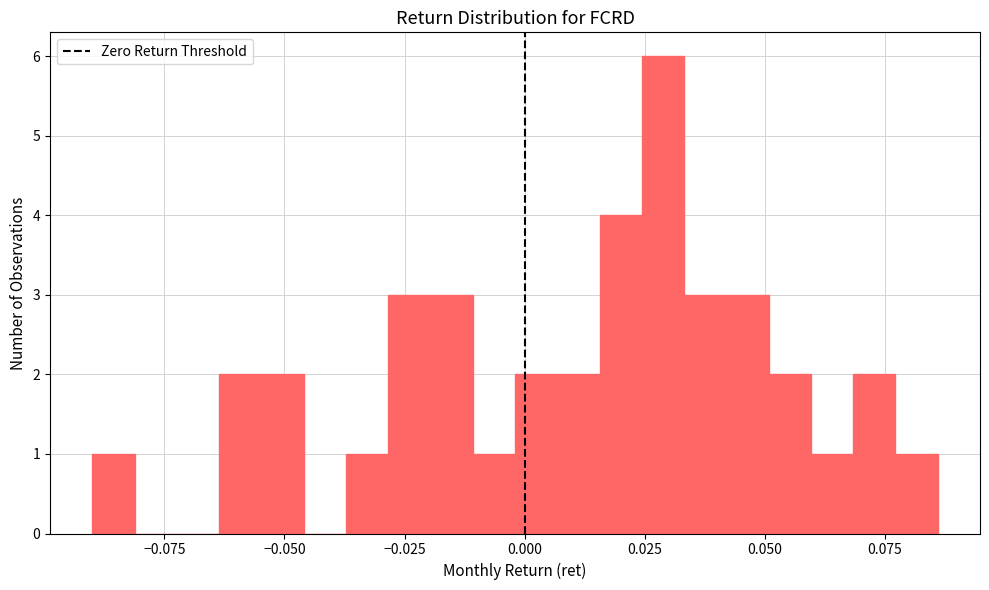

Around what value on the x-axis is the tallest bar? Give the approximate position of its centre, as read against the axis.

0.030